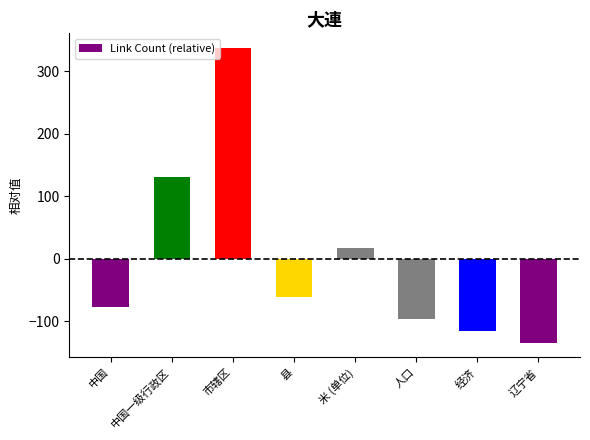

Does the chart contain stacked bars?

No